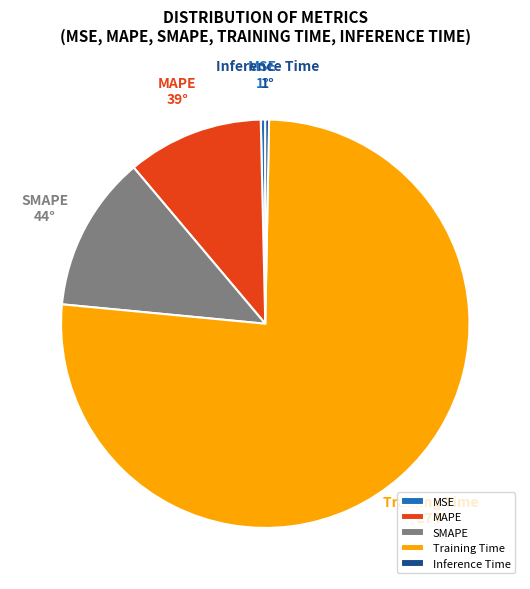

What is the majority slice?

Training Time